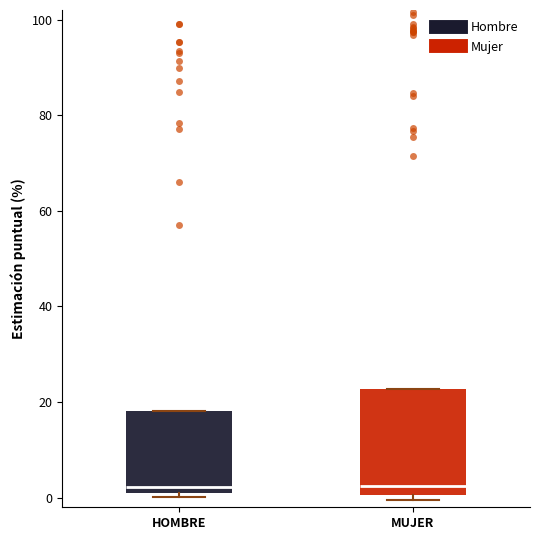

Reading left to right, transcribe this box plot: for each box, give where its median line is, the range the box spans, and where its two whiskers end, as read against the y-axis. The values are not printed on the chart, so give them approximately, as read against the axis.

HOMBRE: median 2, box 0 to 18, whiskers 0 (just below the box's lower edge) to 18
MUJER: median 2, box 0 to 22, whiskers 0 (just below the box's lower edge) to 22